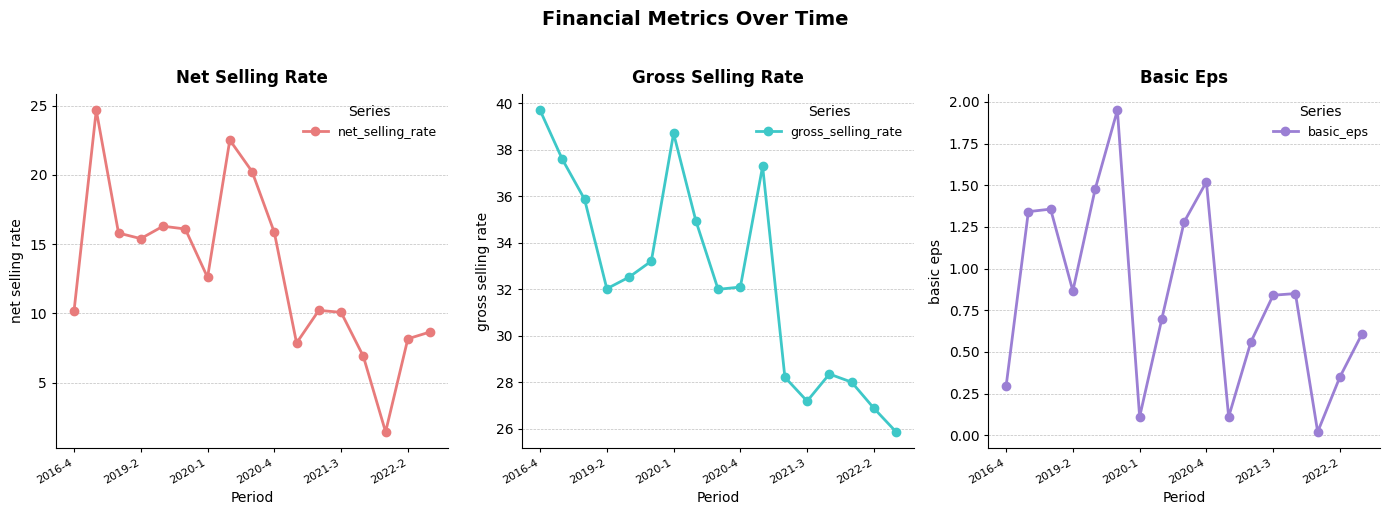

What is the highest value of the net_selling_rate series?

24.7